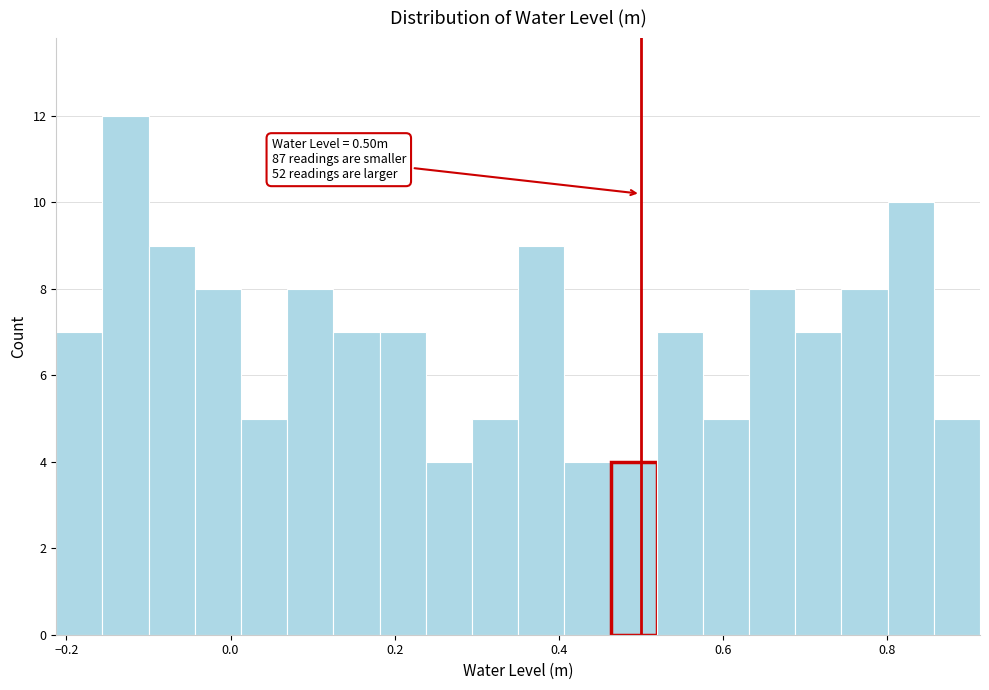

Around what value on the x-axis is the tallest bar? Give the approximate position of its centre, as read against the axis.

-0.12